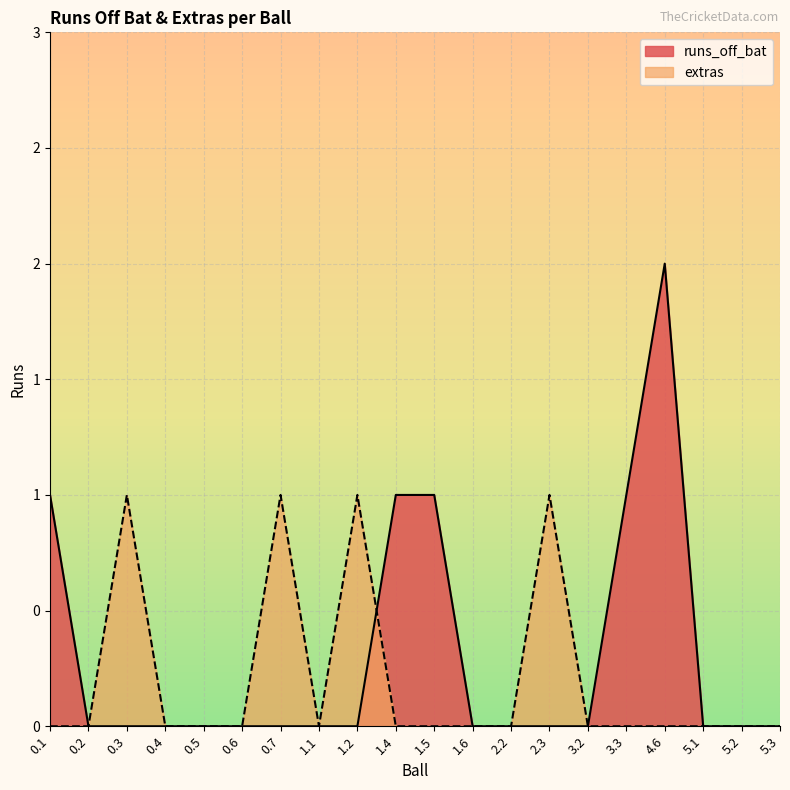

The value of extras at 0.4 is 0. True or false?

True